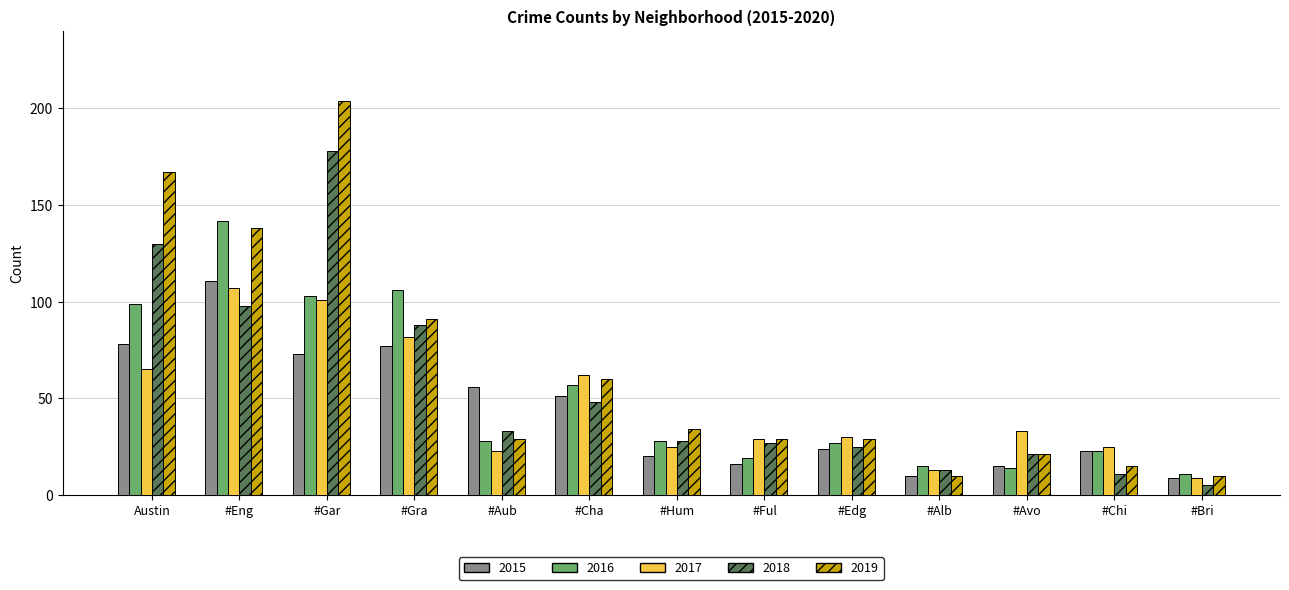

Which category has the lowest value in the 2016 series?

#Bri